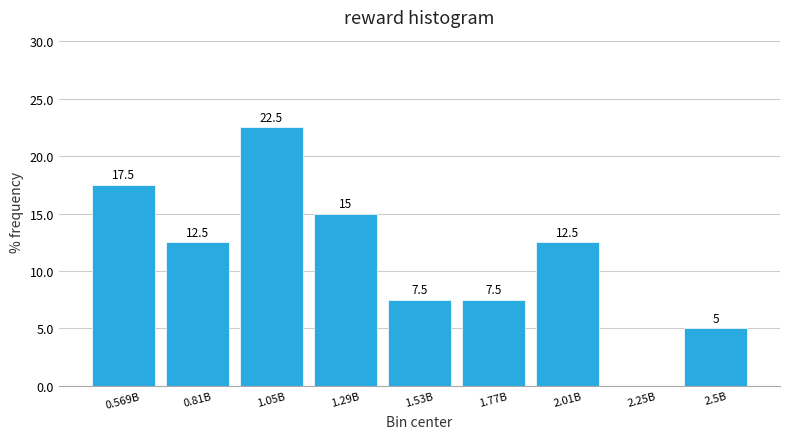

Reading left to right, list all the values displayed in this chart.

0.569B=17.5	0.81B=12.5	1.05B=22.5	1.29B=15.0	1.53B=7.5	1.77B=7.5	2.01B=12.5	2.25B=0.0	2.5B=5.0